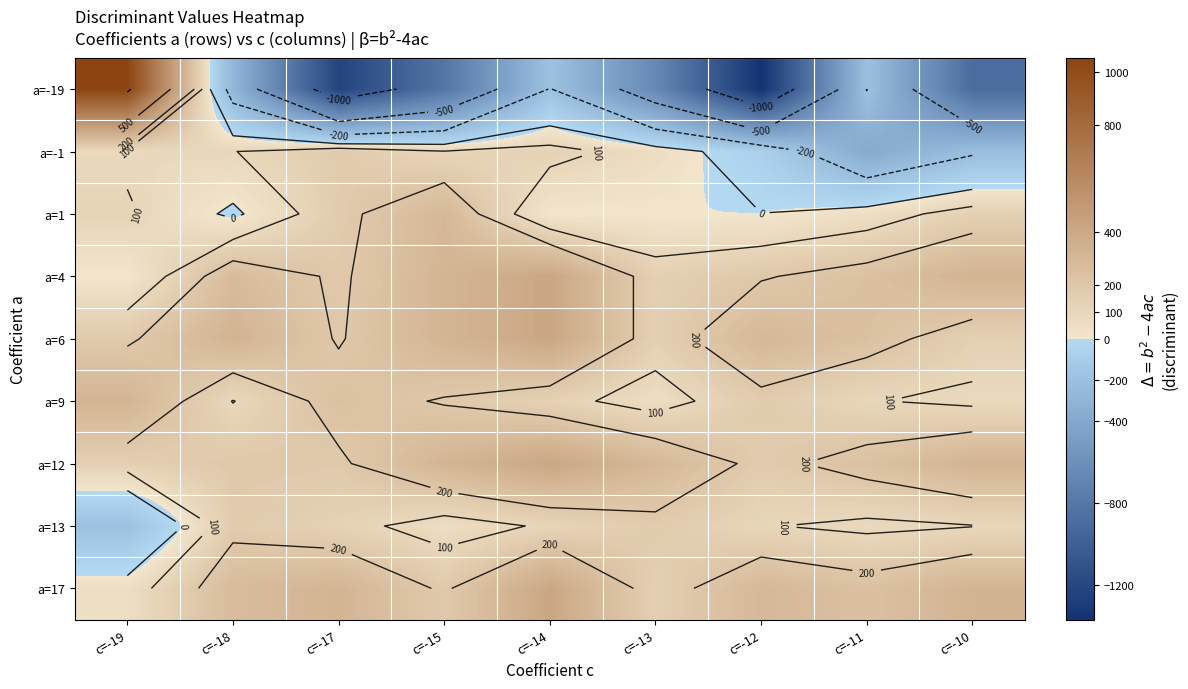

List the series in order of their peak value, lowest first.

a=-1, a=13, a=1, a=9, a=4, a=6, a=12, a=17, a=-19